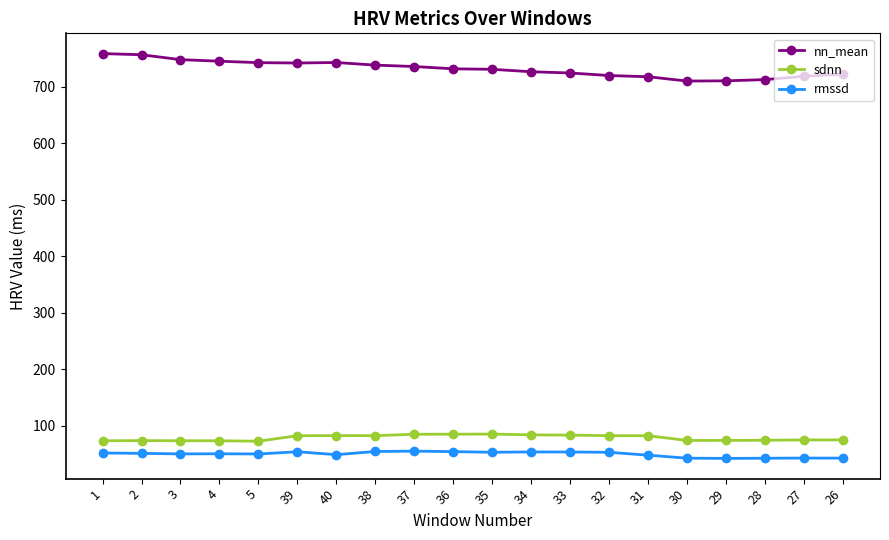

Which series has the largest total across all categories?

nn_mean